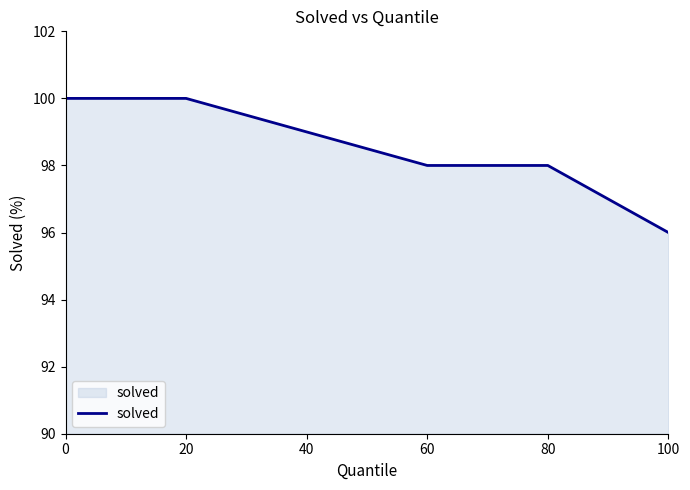

True or false: the data shows 98 at 80.

True